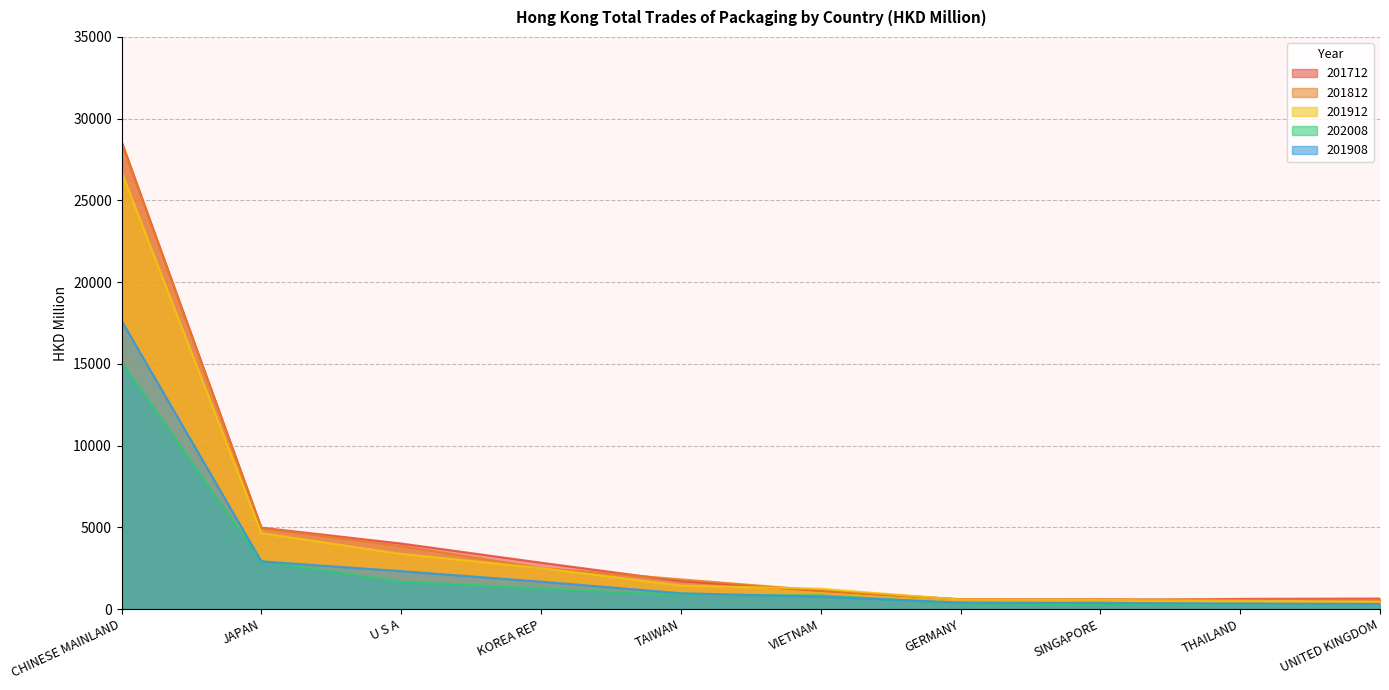

What is the total value across all series at JAPAN?

20433.0